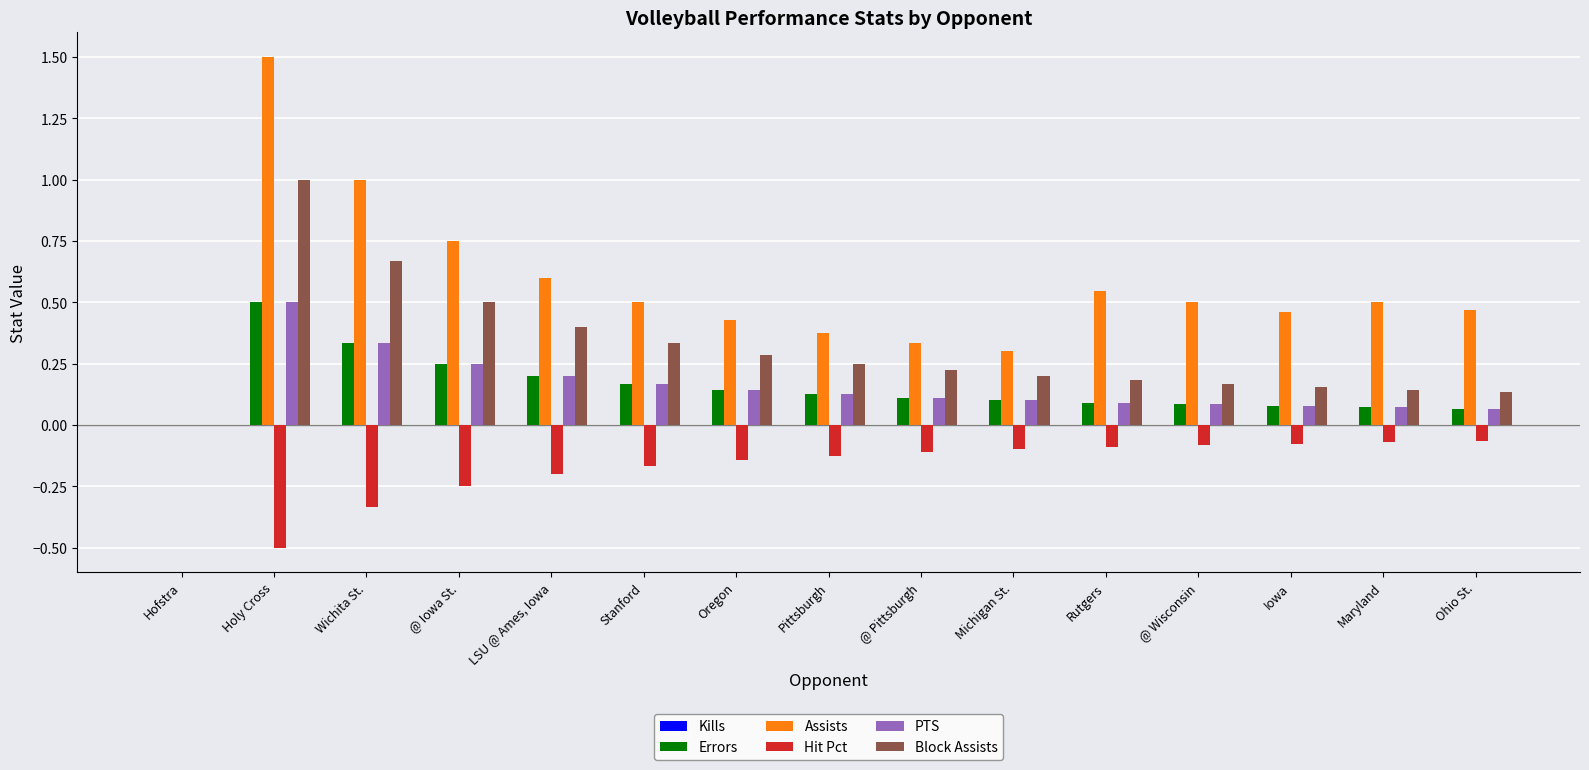

Is the value of Hit Pct at @ Iowa St. greater than the value of PTS at Holy Cross?

No